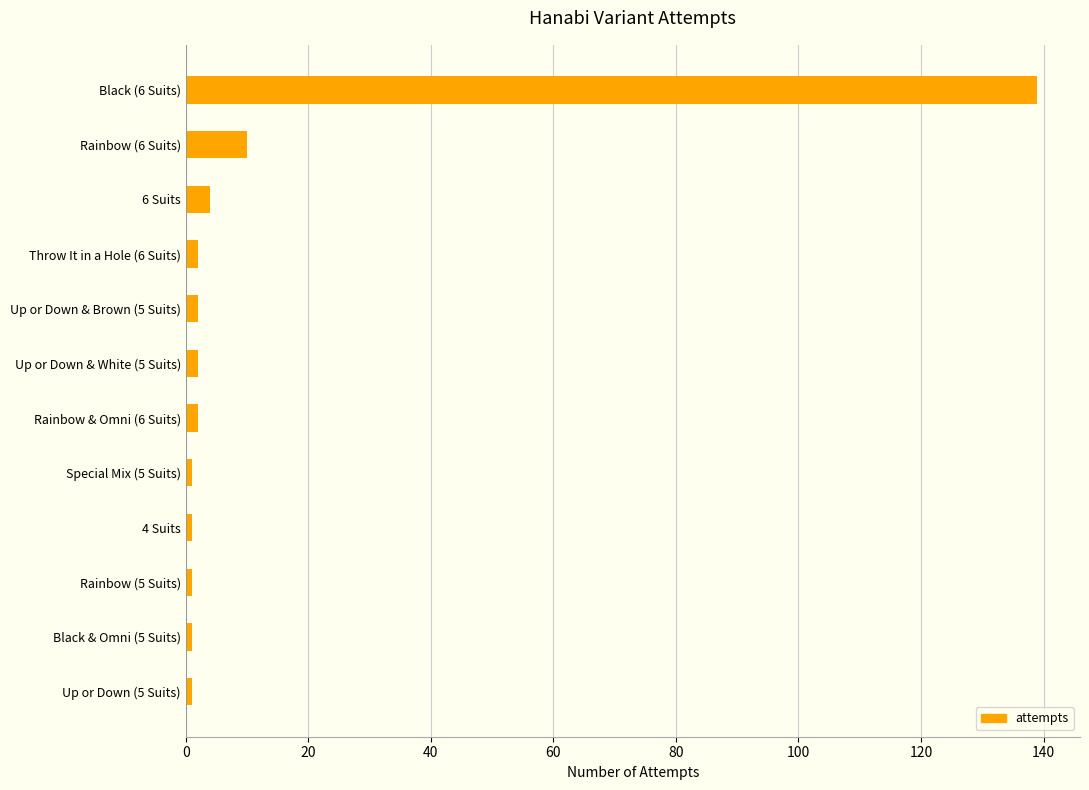

True or false: the data shows 2 at Rainbow & Omni (6 Suits).

True